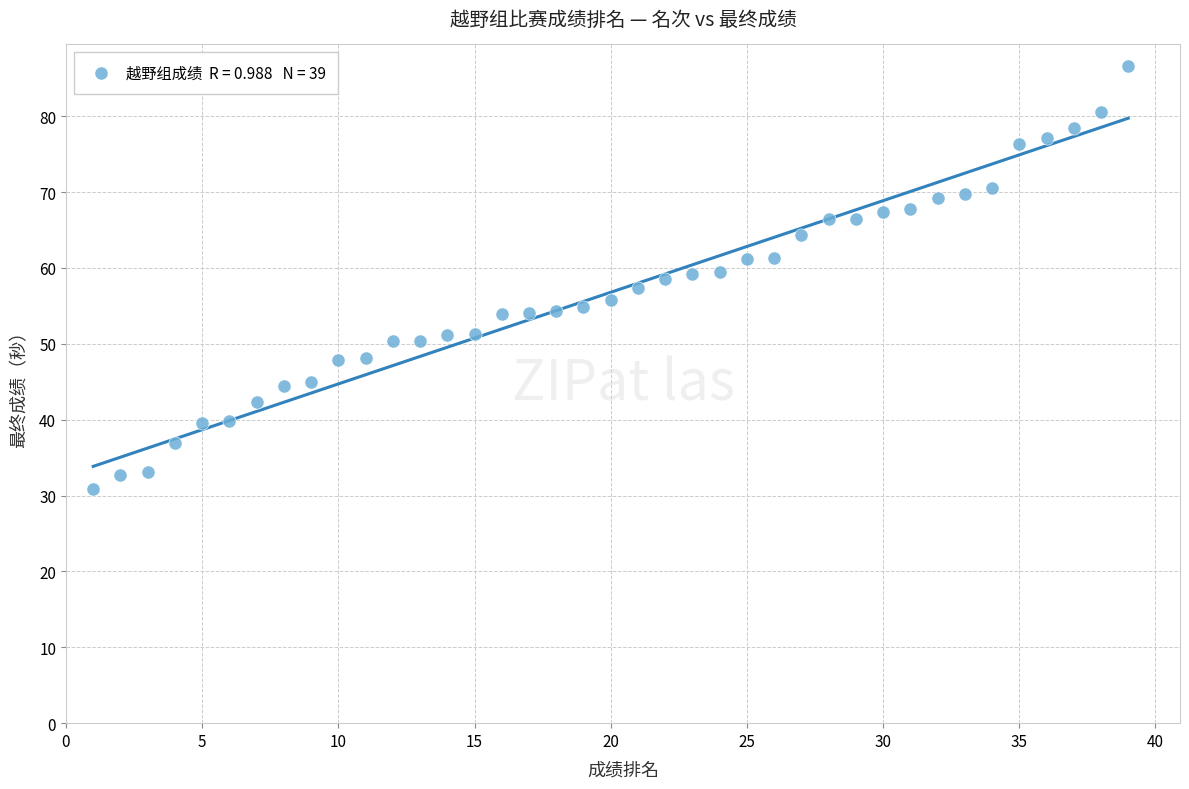

What is the range of X values (max minus min)?

38.0